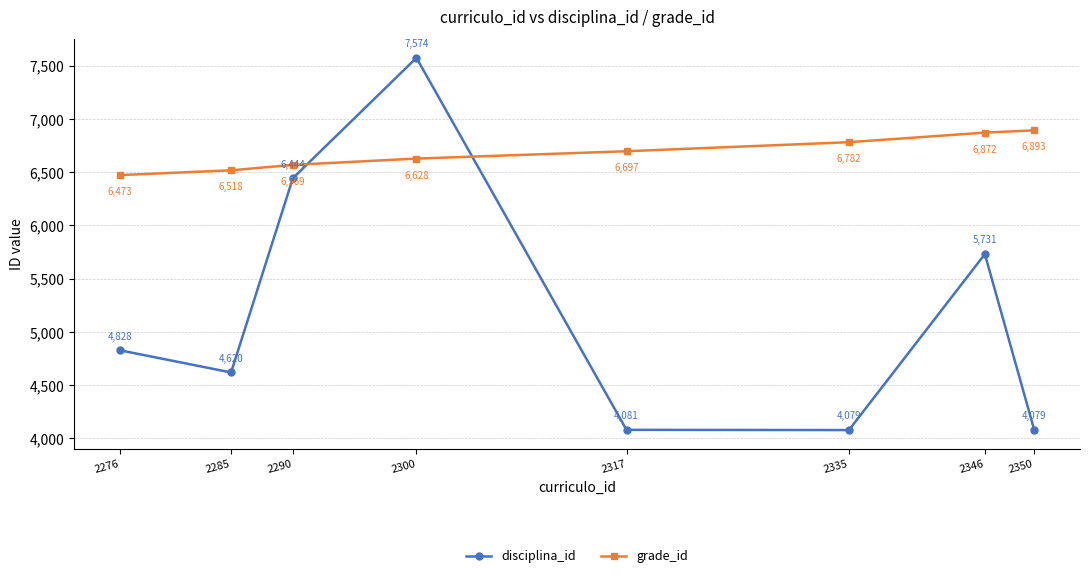

Does the chart have visible grid lines?

Yes